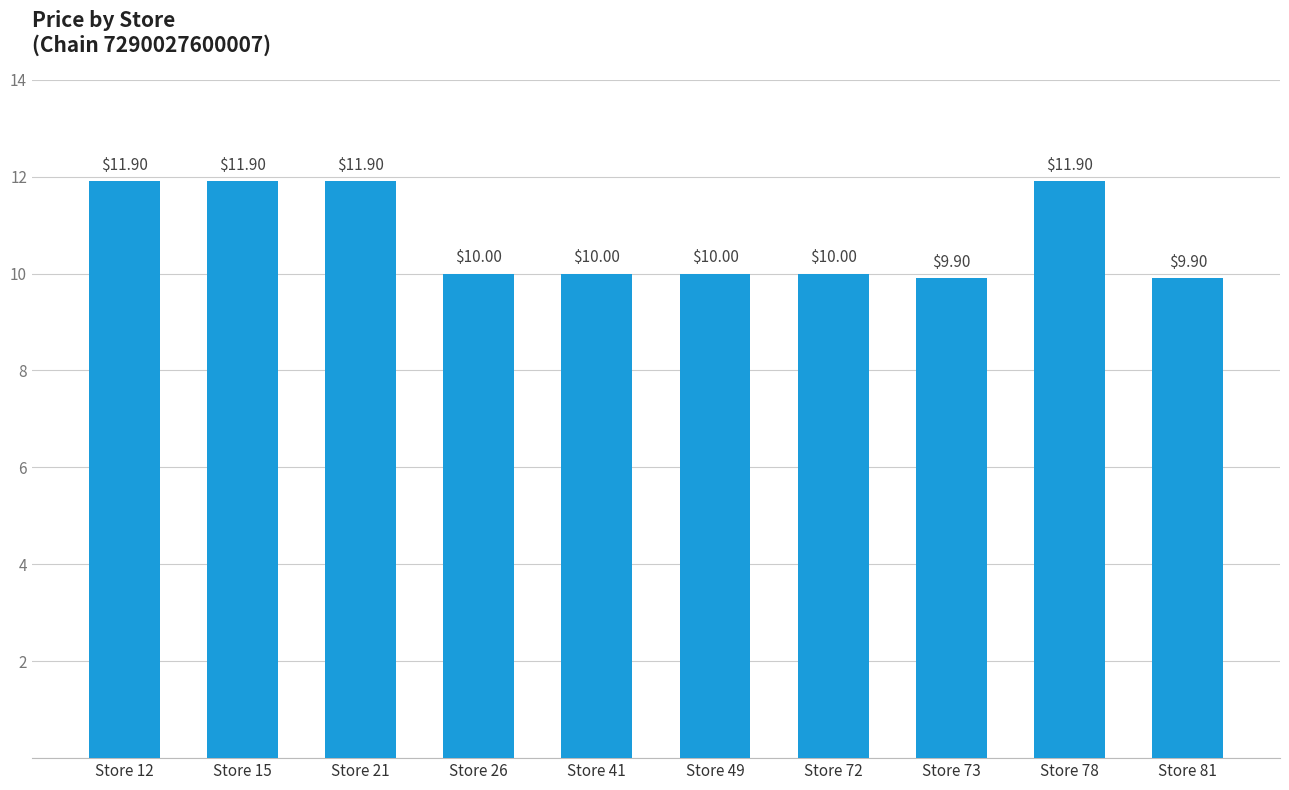

What is the difference between the second highest and second lowest values?

2.0